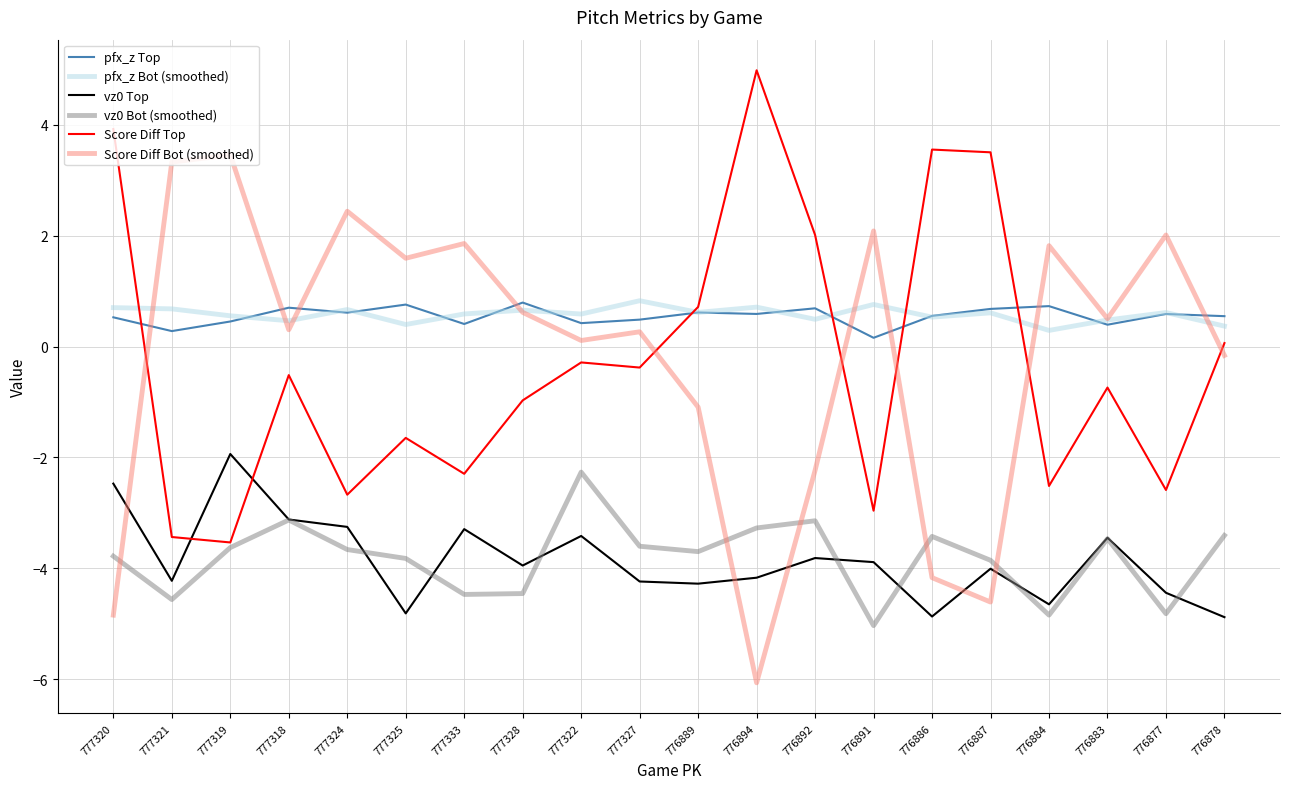

What is the difference between the maximum and minimum values in the pfx_z Bot (smoothed) series?

0.5